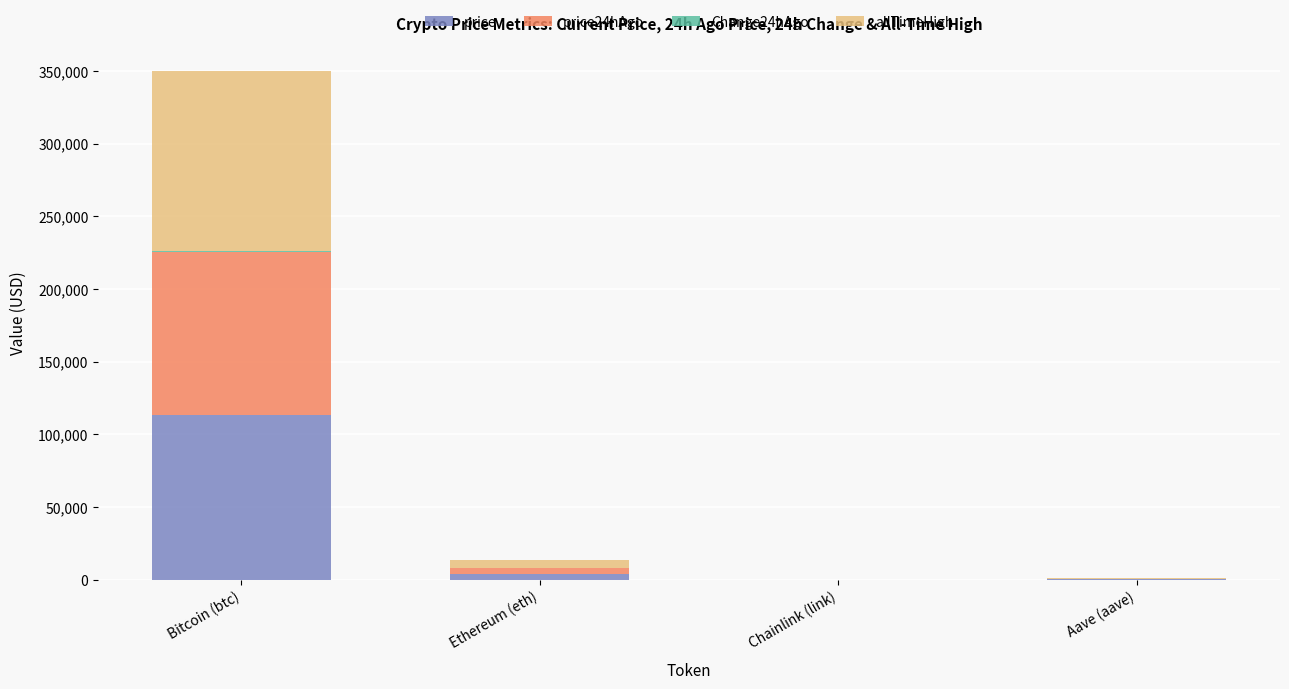

What is the maximum value for price?

112996.0